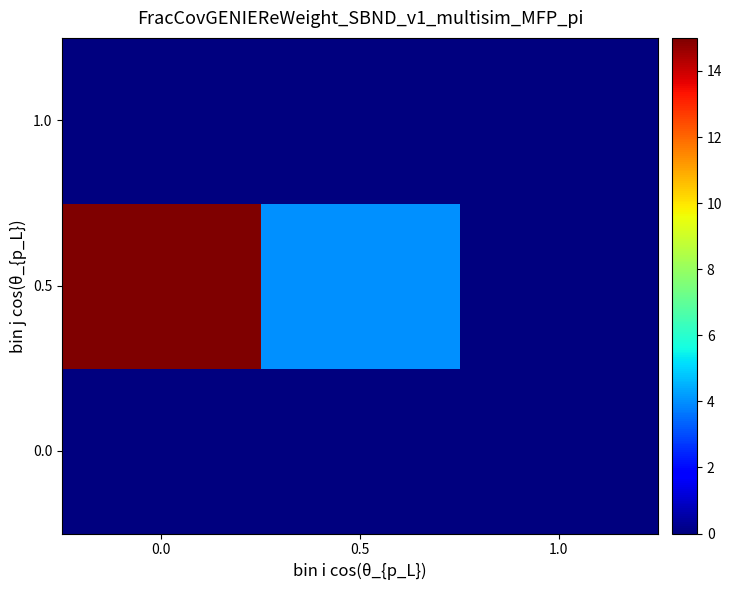

List the series in order of their peak value, lowest first.

0.0, 1.0, 0.5